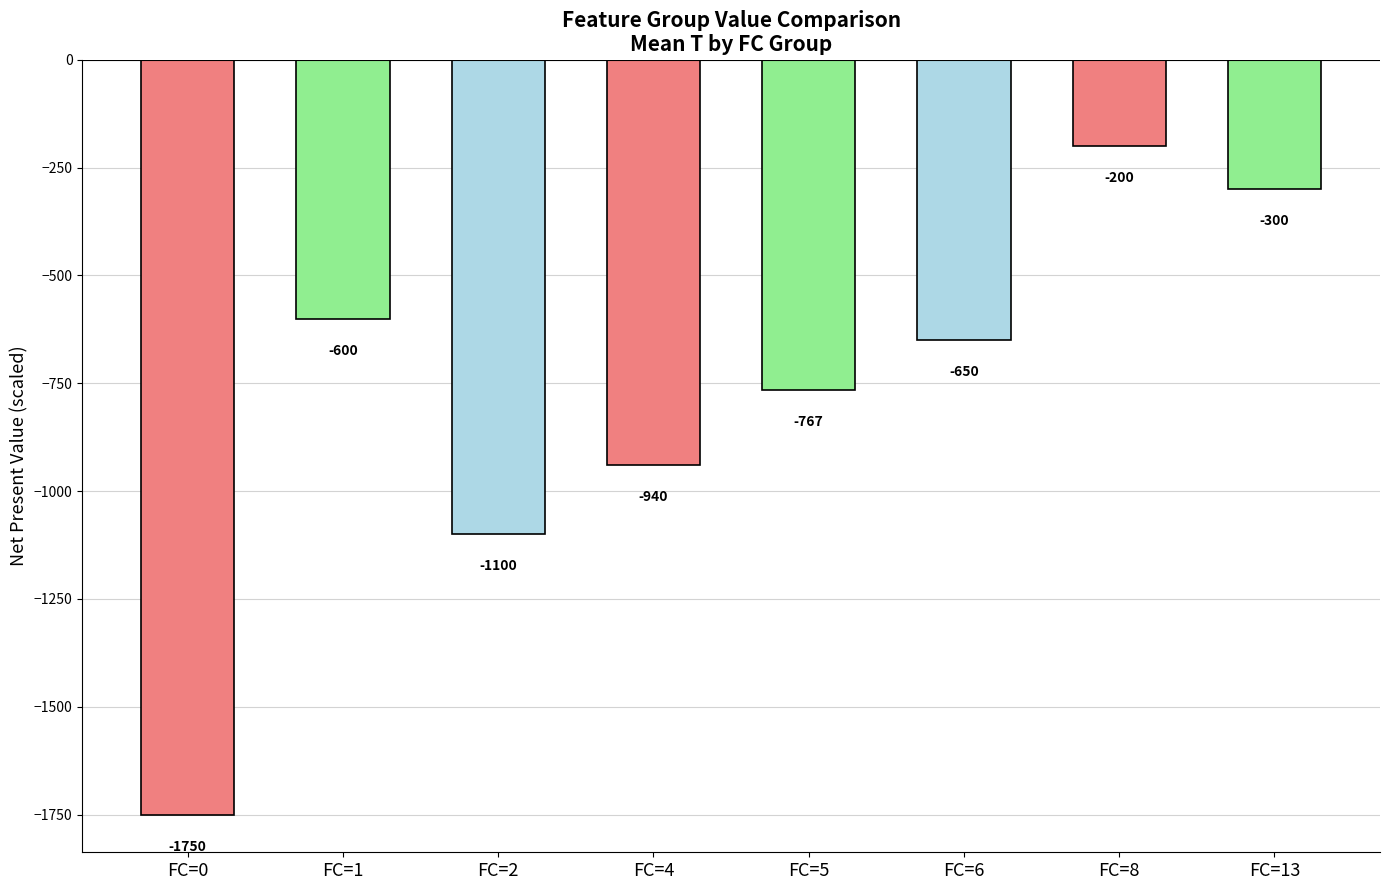

What value does the data have at FC=2?

-1100.0